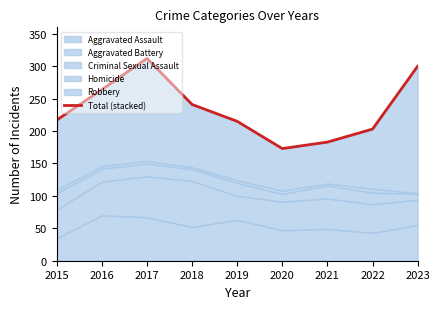

Which label corresponds to the smallest value in the chart?

2020